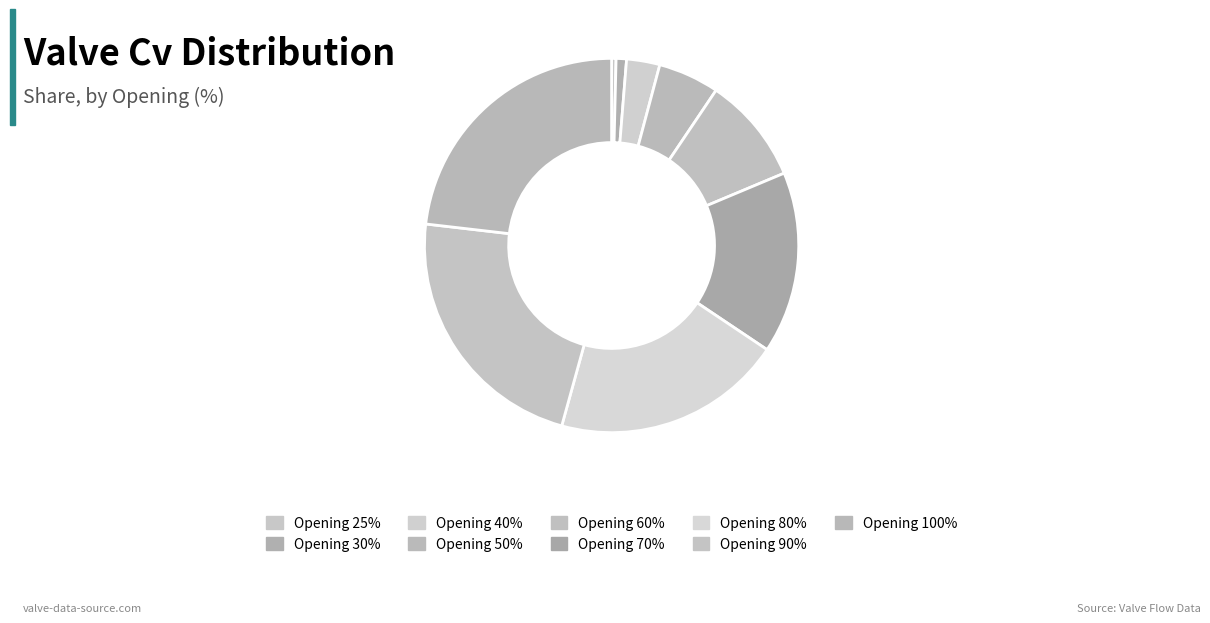

What is the largest slice in the pie chart?

100